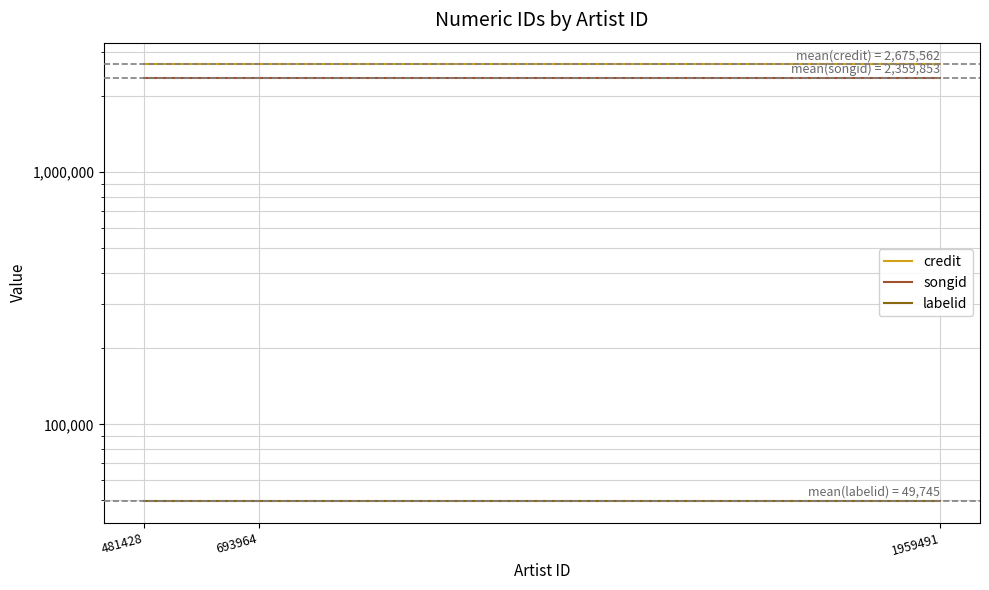

The value of labelid at 693964 is 49745. True or false?

True